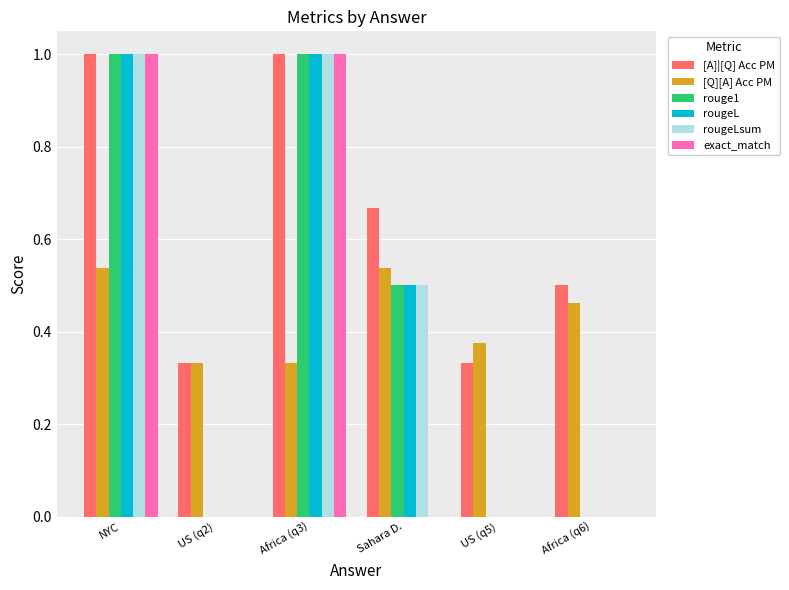

What is the sum of all rouge1 values?

2.5